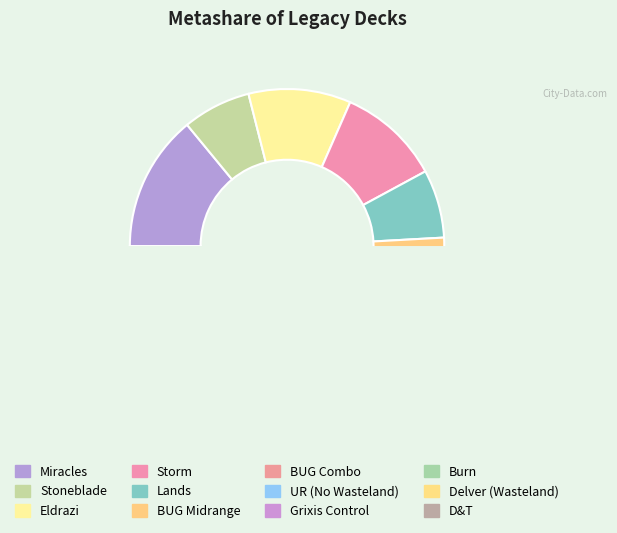

How many slices are in this pie chart?

12